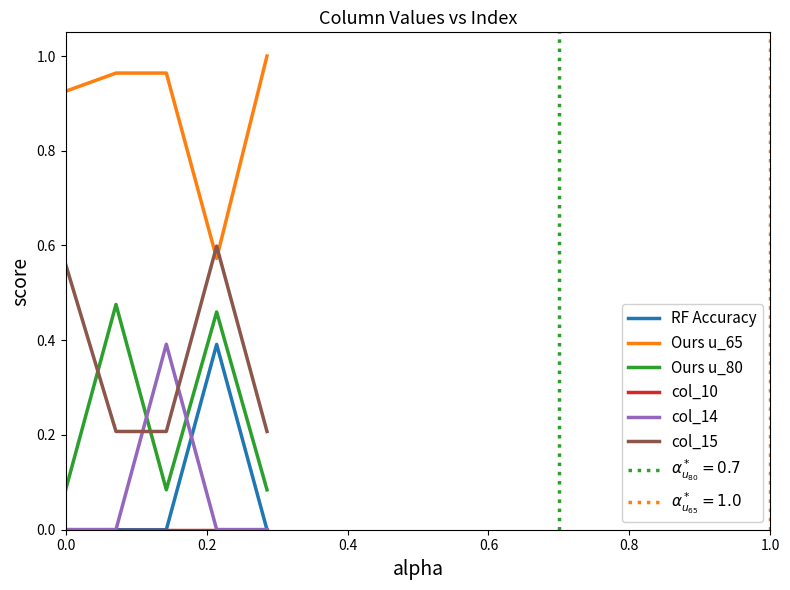

True or false: RF Accuracy and col_15 intersect in this chart.

False